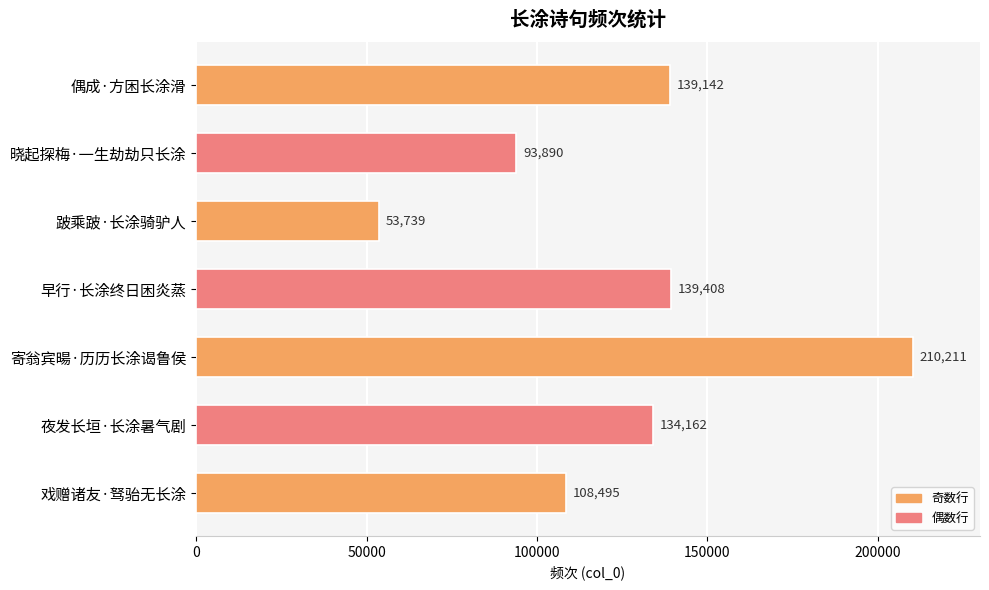

List the labels in order of value, largest first.

寄翁宾暘·历历长涂谒鲁侯, 早行·长涂终日困炎蒸, 偶成·方困长涂滑, 夜发长垣·长涂暑气剧, 戏赠诸友·驽骀无长涂, 晓起探梅·一生劫劫只长涂, 跛乘跛·长涂骑驴人